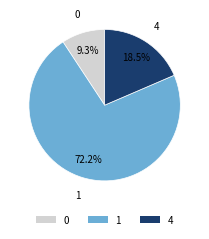

Count the number of slices in the pie.

3